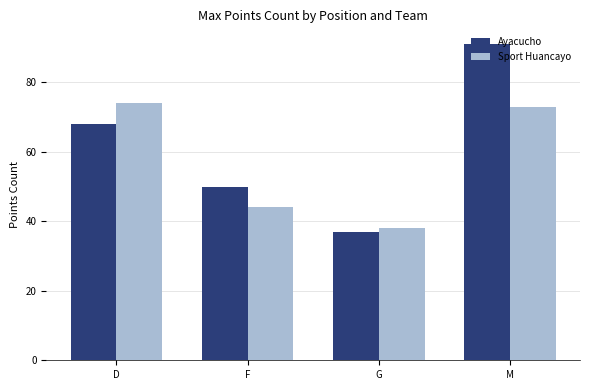

Reading left to right, transcribe all the data shown in this chart.

Ayacucho: 68	50	37	91
Sport Huancayo: 74	44	38	73